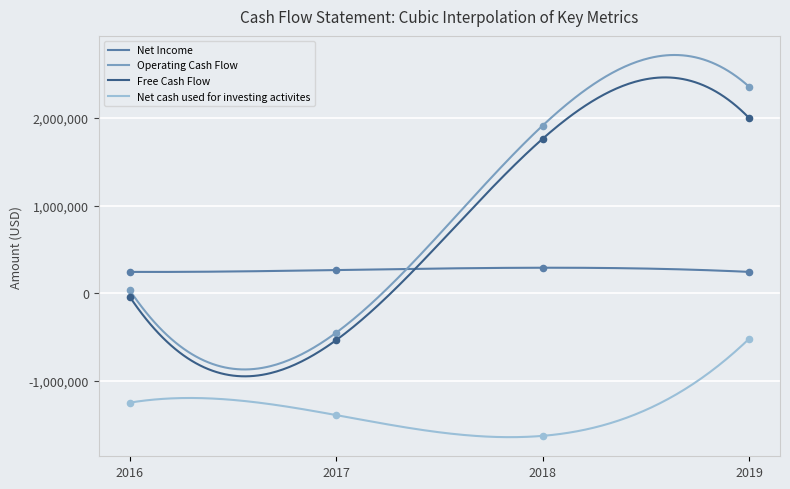

Which series contains the highest Y value?

Operating Cash Flow